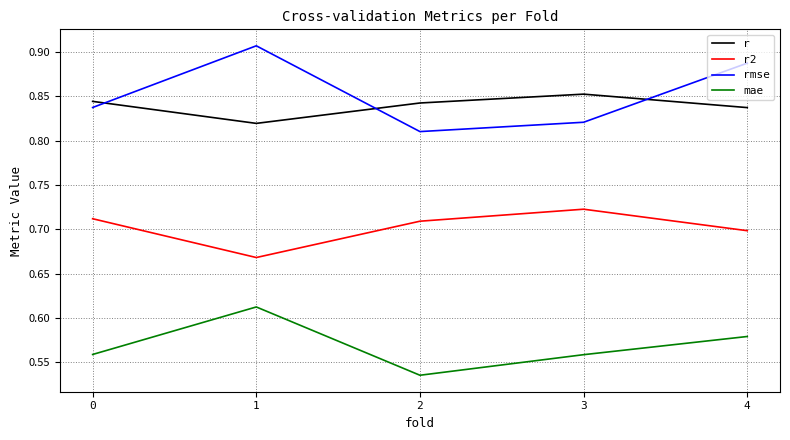

How many categories are shown in the chart?

5